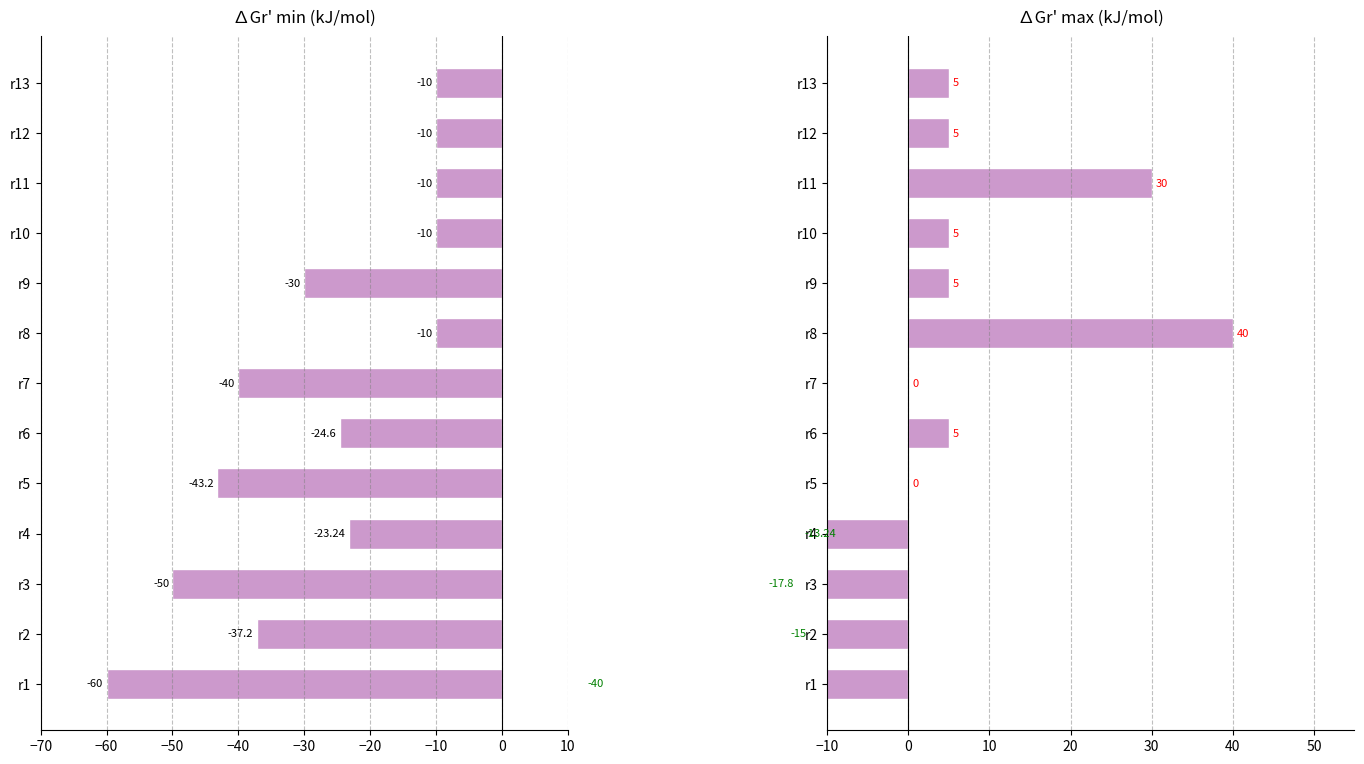

Between r3 and r6, which series saw the biggest shift?

∆Gr'_min (kJ/mol)